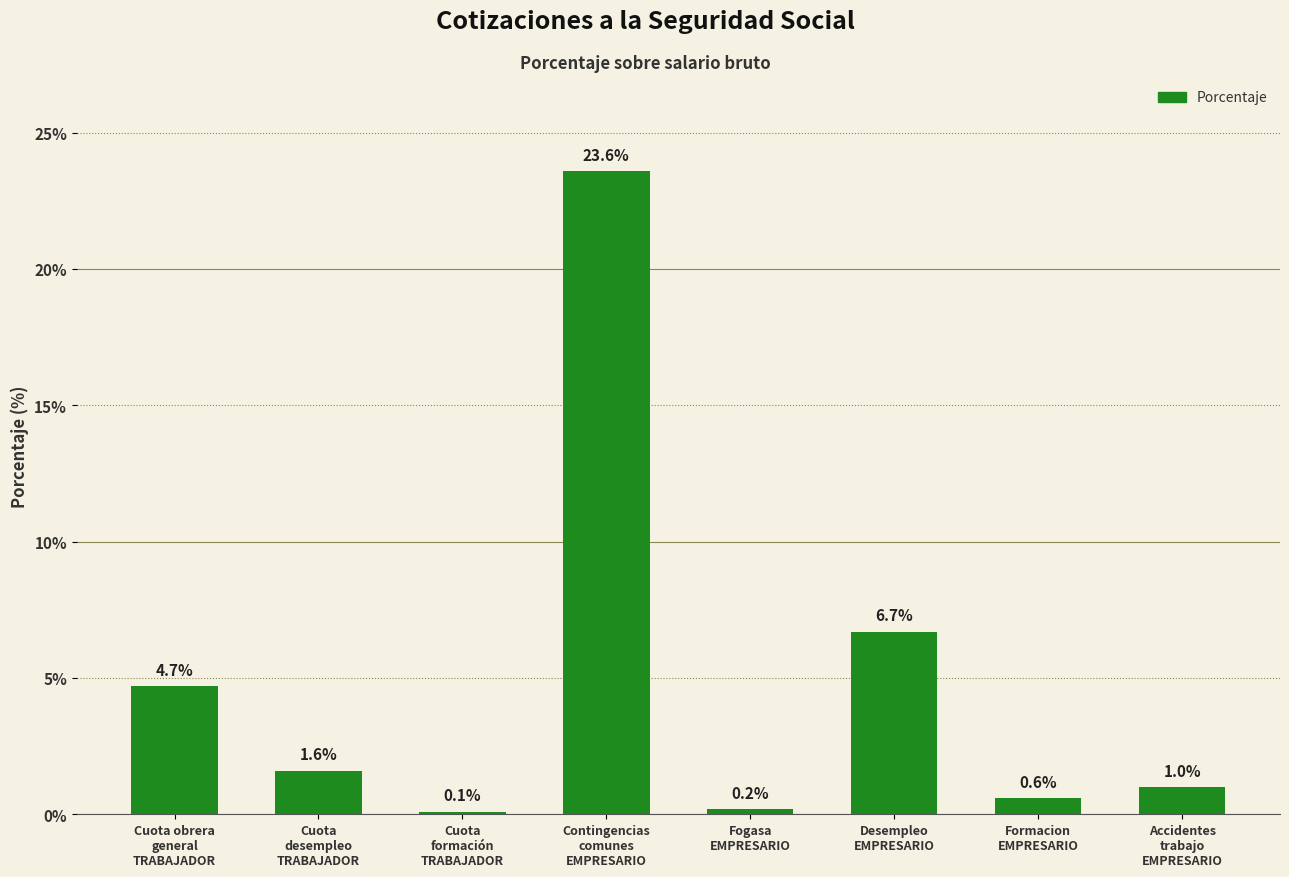

Read the value at Formacion
EMPRESARIO.

0.6